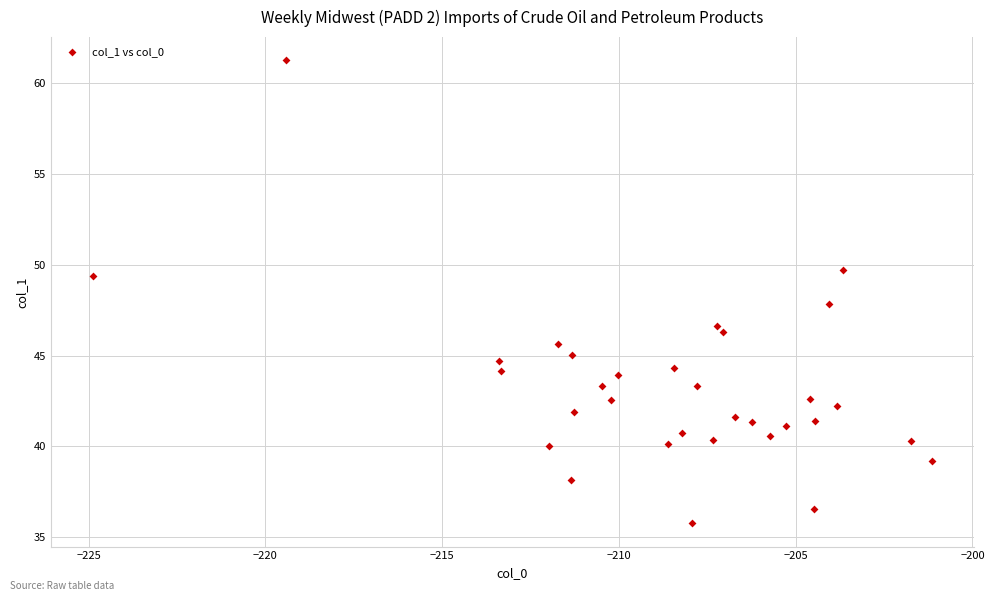

What is the range of Y values (max minus min)?

25.5